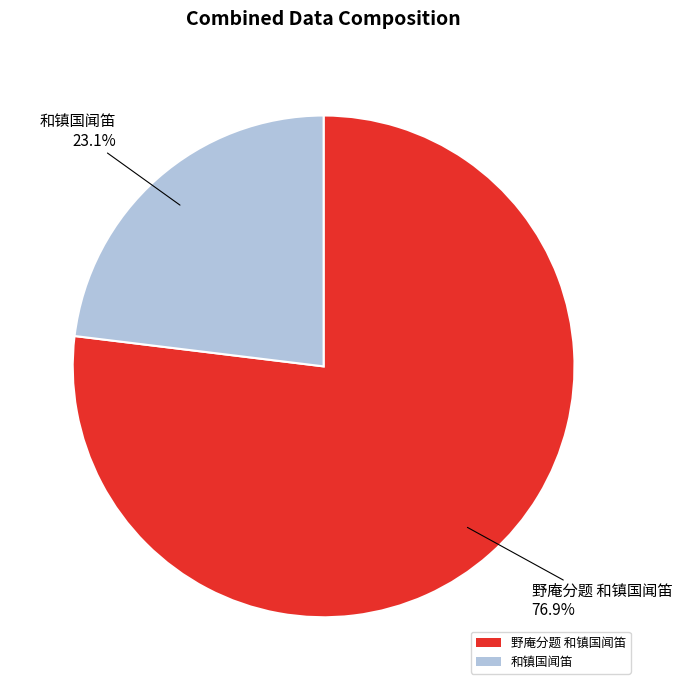

Rank the categories by value from lowest to highest.

和镇国闻笛, 野庵分题 和镇国闻笛